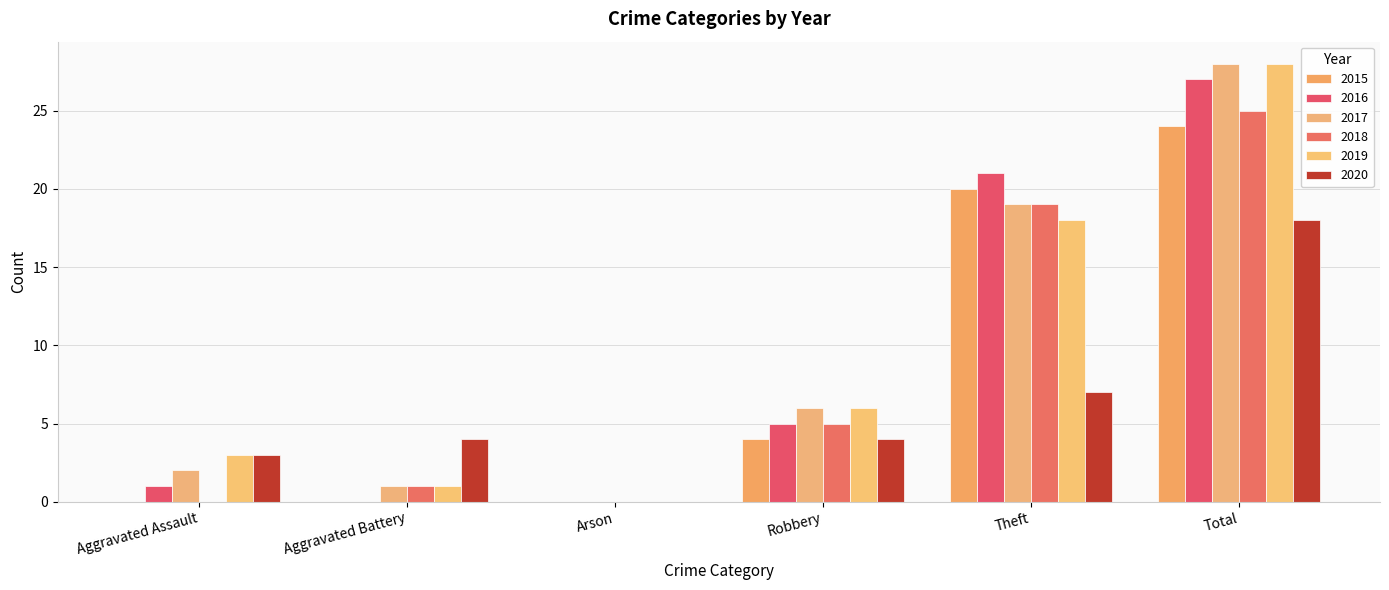

Is it true that 2018 equals 9 at Aggravated Assault?

False